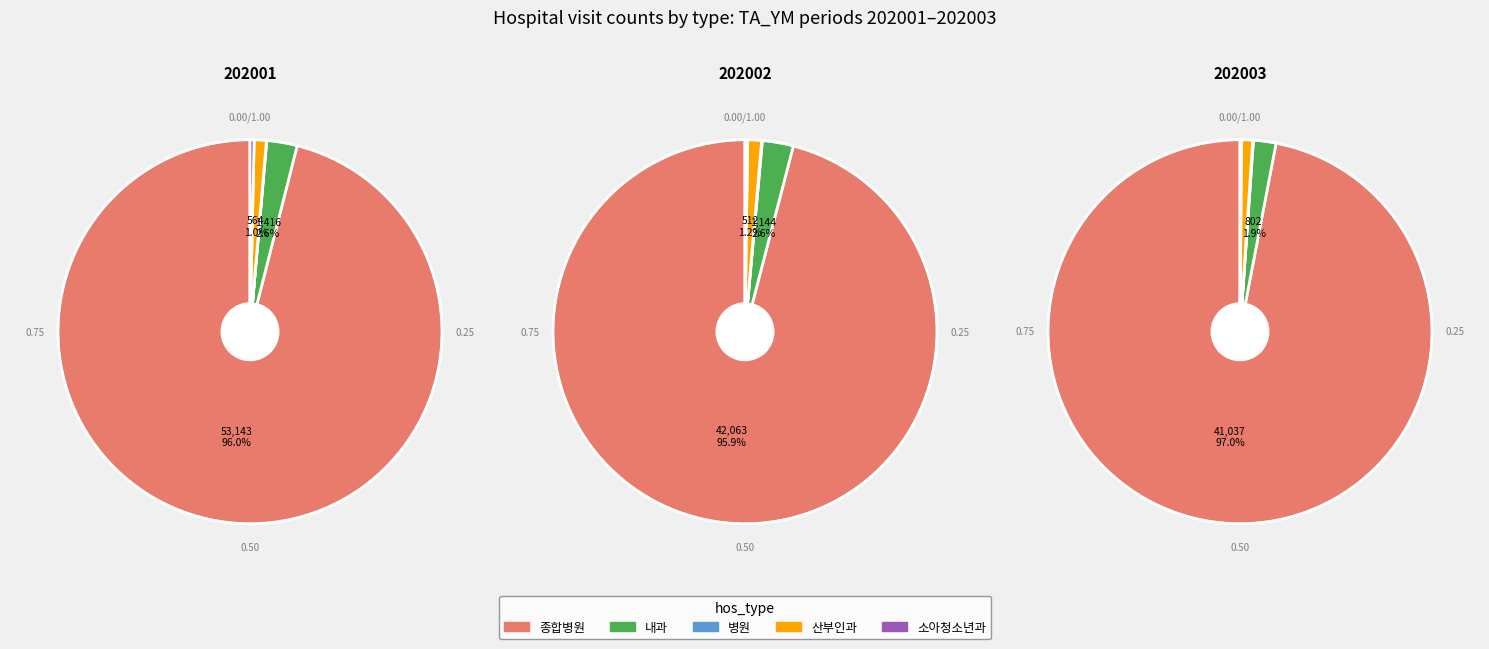

What is the largest slice in the pie chart?

종합병원